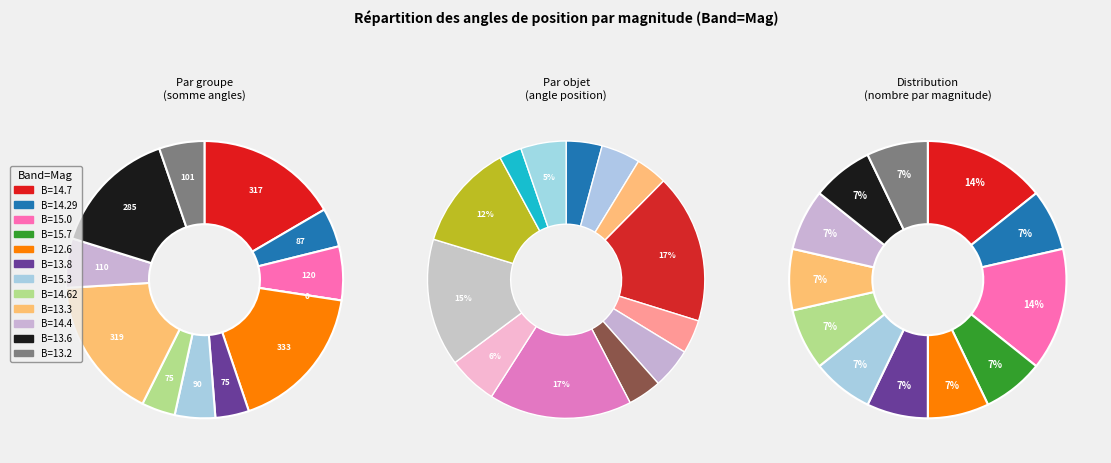

To the nearest percent, what is the difference between the largest and smallest slice percentages?

17%